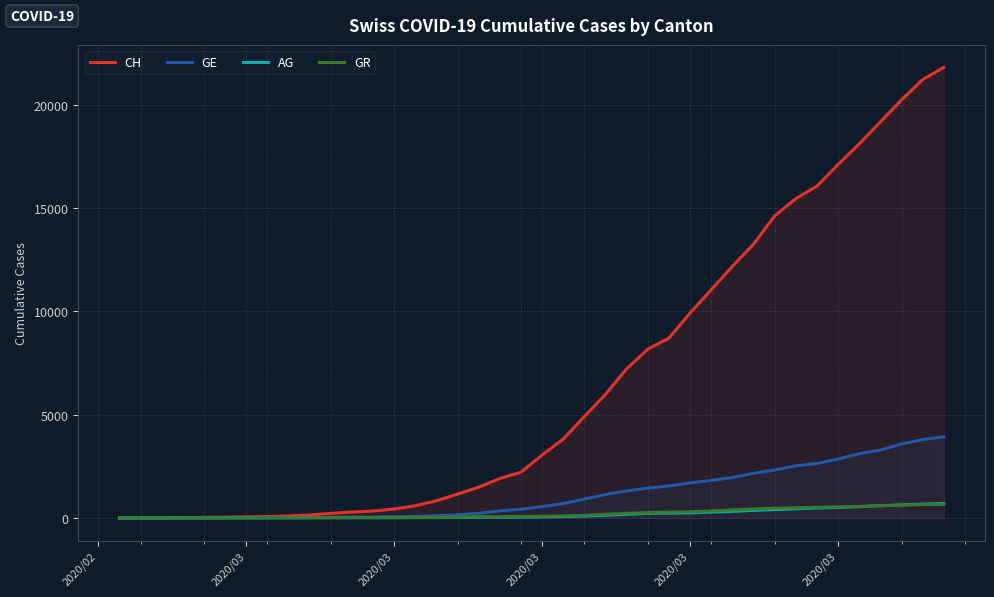

Which series has the largest total across all categories?

CH